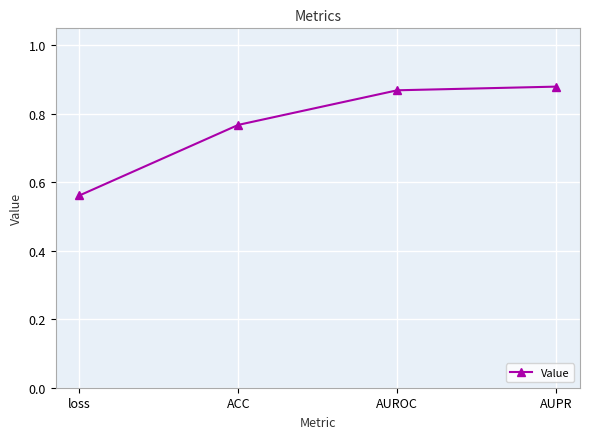

True or false: the data has more than 1 interior local peaks.

False